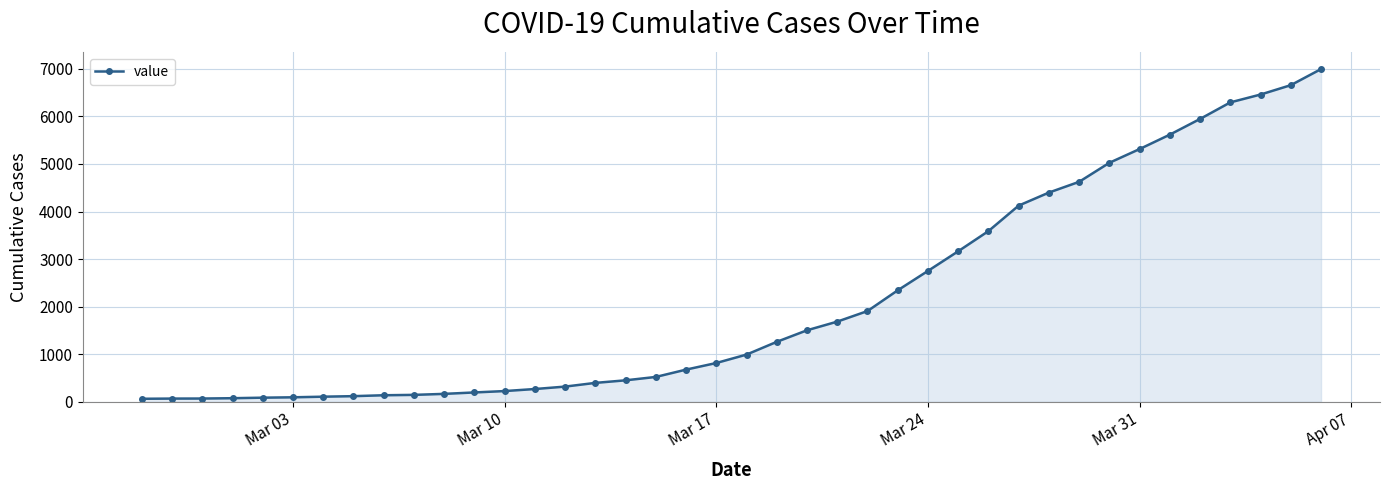

What is the difference between the maximum and minimum values?

6931